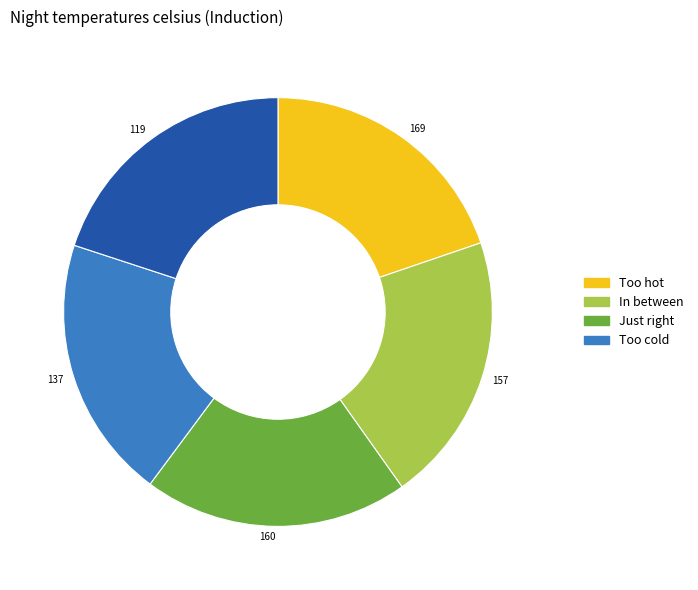

Is there any slice that represents more than half of the pie?

No